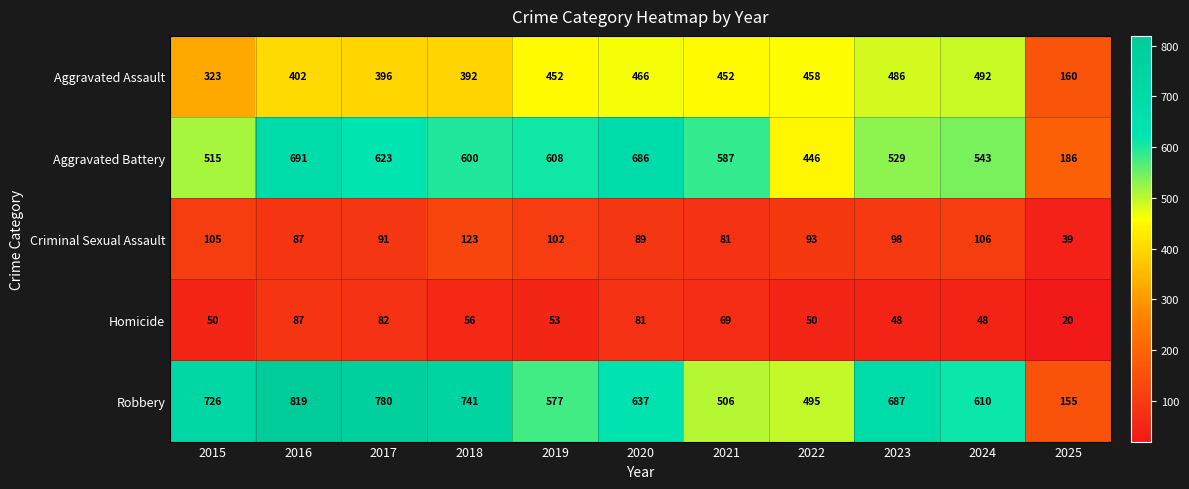

What is the difference between the second highest and second lowest values in the Homicide series?

34